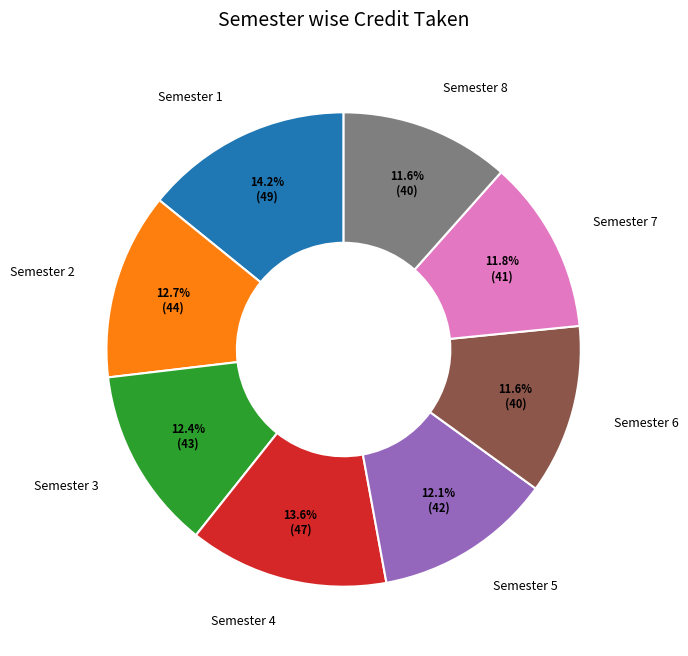

To the nearest percent, what is the average slice percentage?

12%